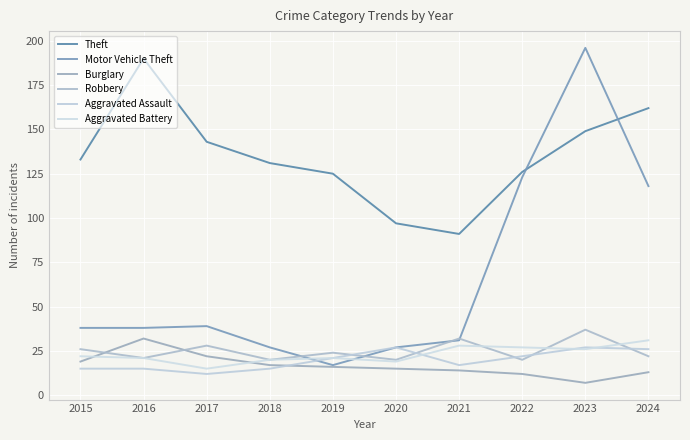

Which label corresponds to the smallest value in the chart?

2023